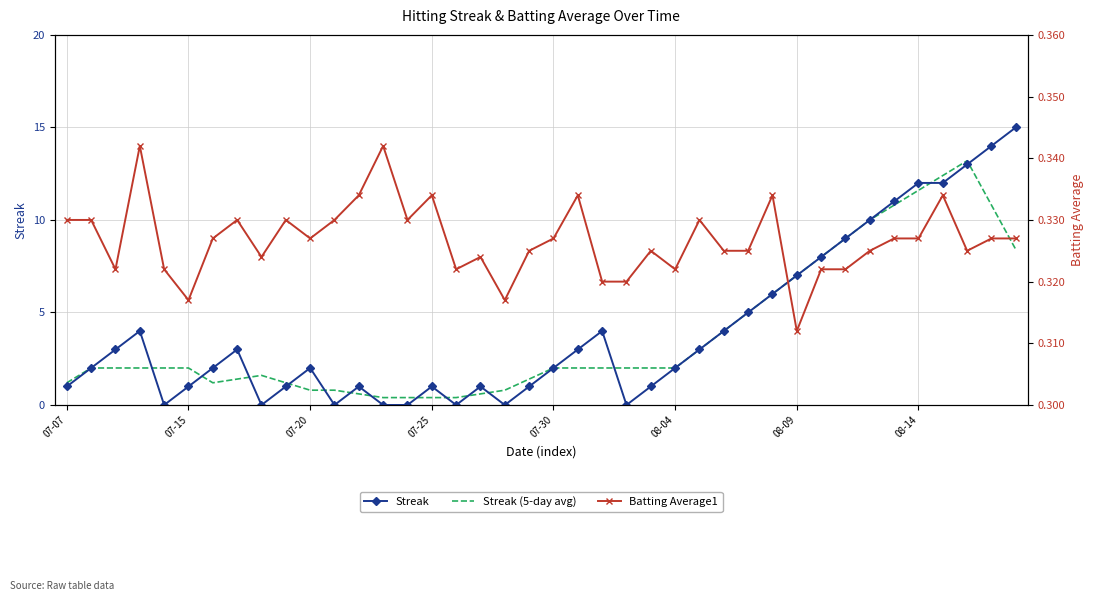

The Batting Average1 series shows 0.5 at 23. True or false?

False